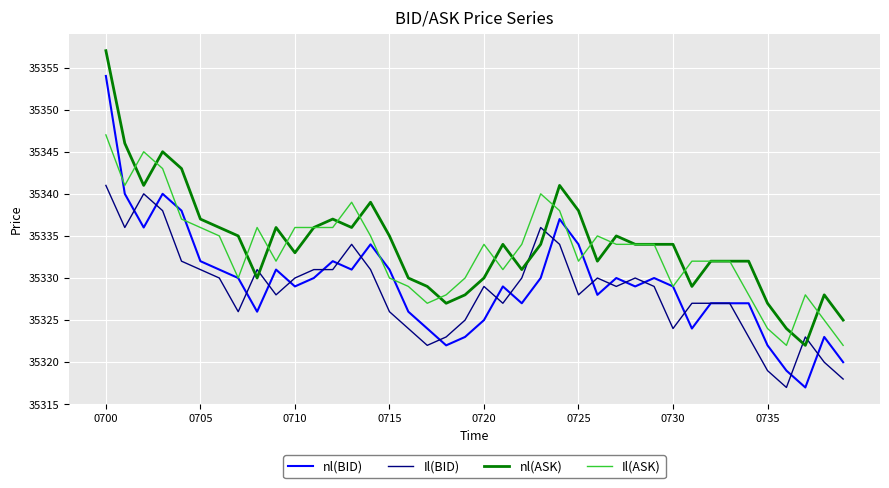

Rank the series by their average value, from highest to lowest.

nl(ASK), Il(ASK), nl(BID), Il(BID)